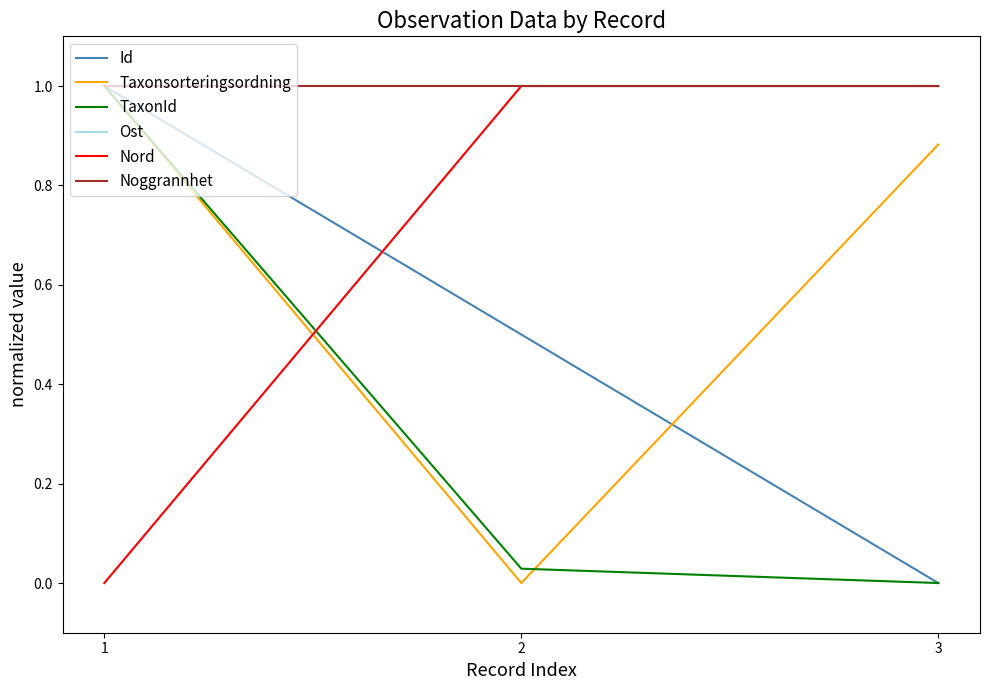

What is the value of the Taxonsorteringsordning point at the 3rd from the left?

0.9